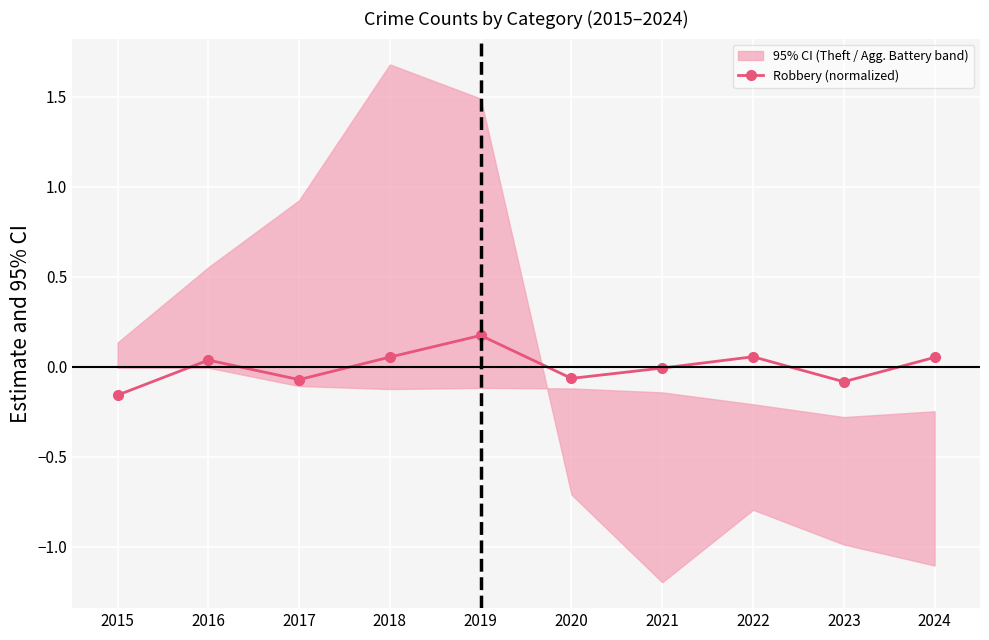

What is the change in value from 2018 to 2019?

+0.1